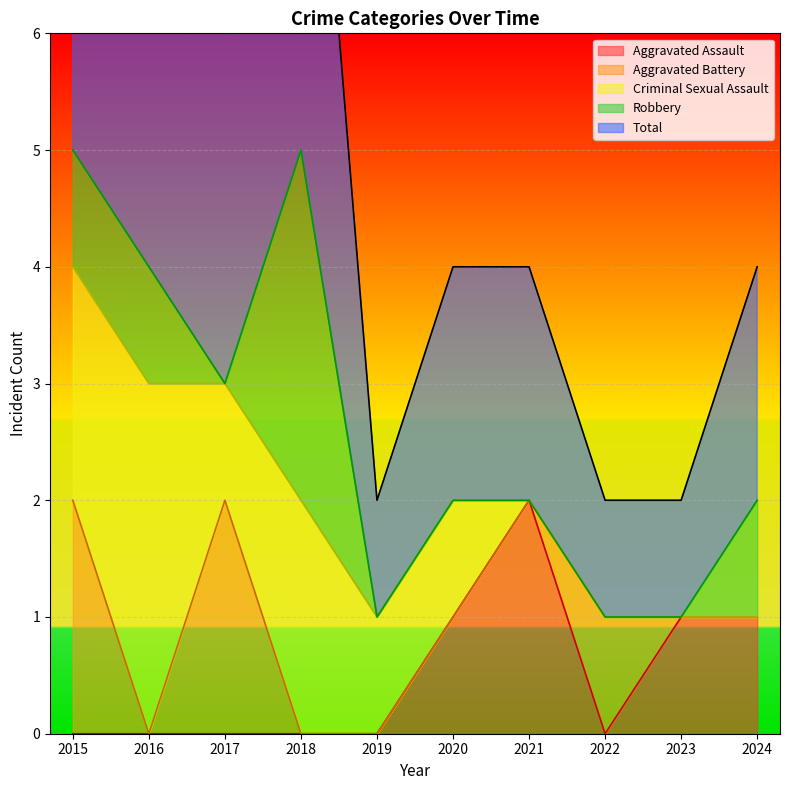

What is the difference between the second highest and minimum values in the Aggravated Battery series?

2